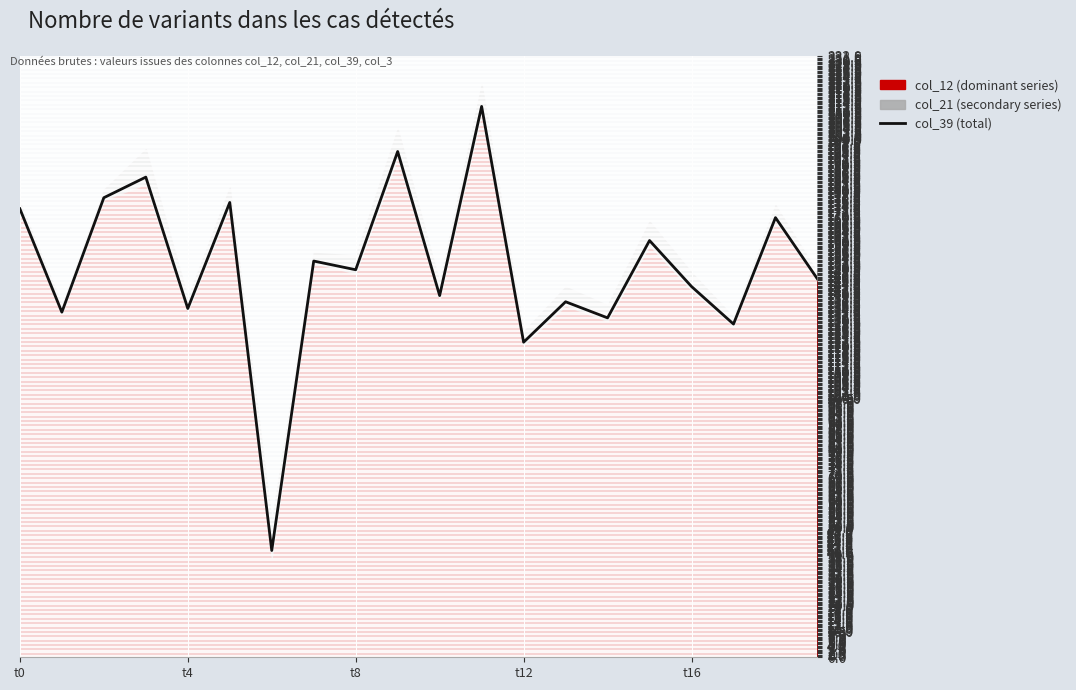

The value of col_39 (total) at t12 is 211.1. True or false?

False